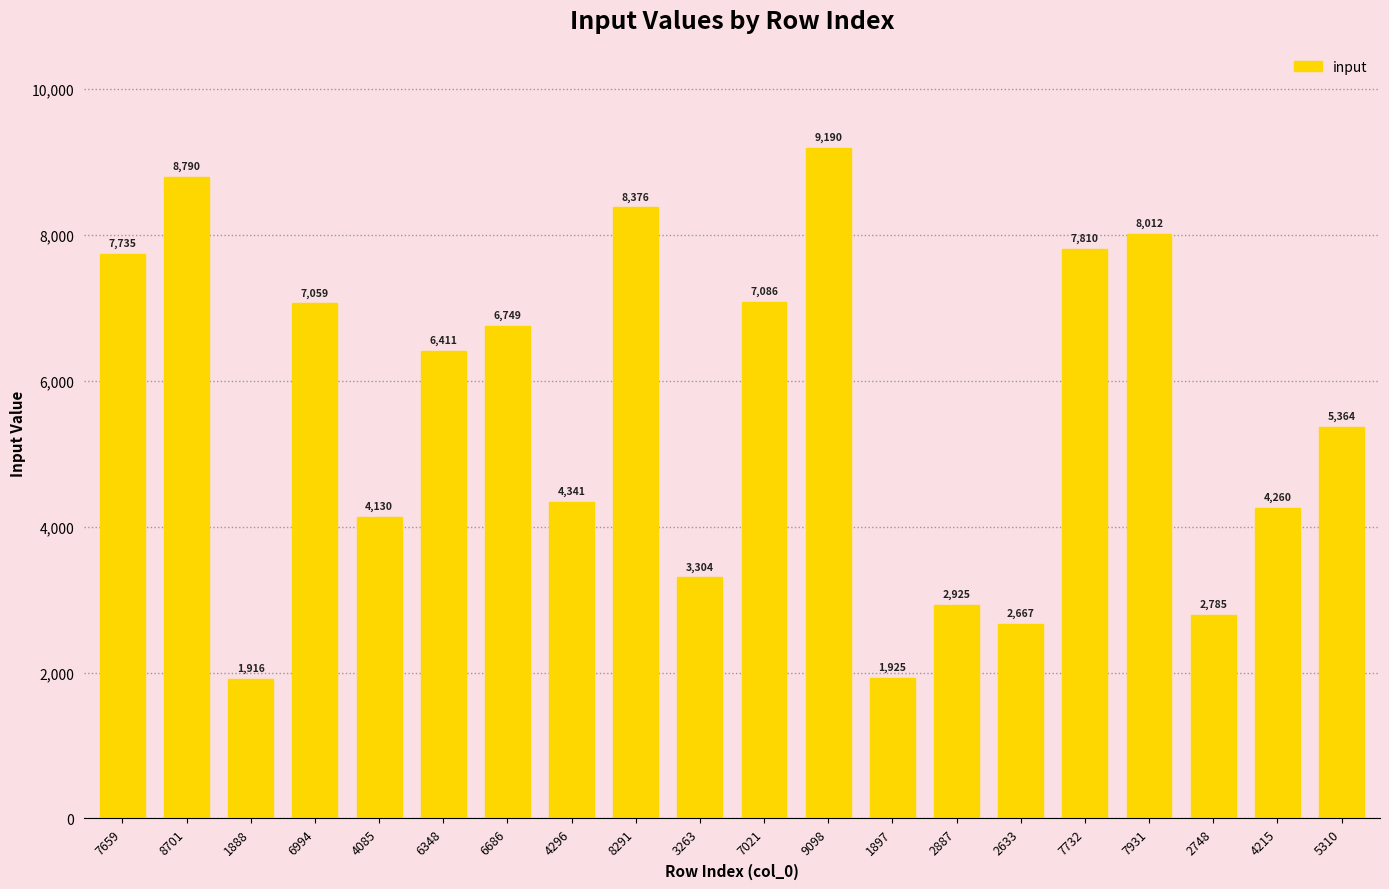

The value at 1888 is 1916. True or false?

True